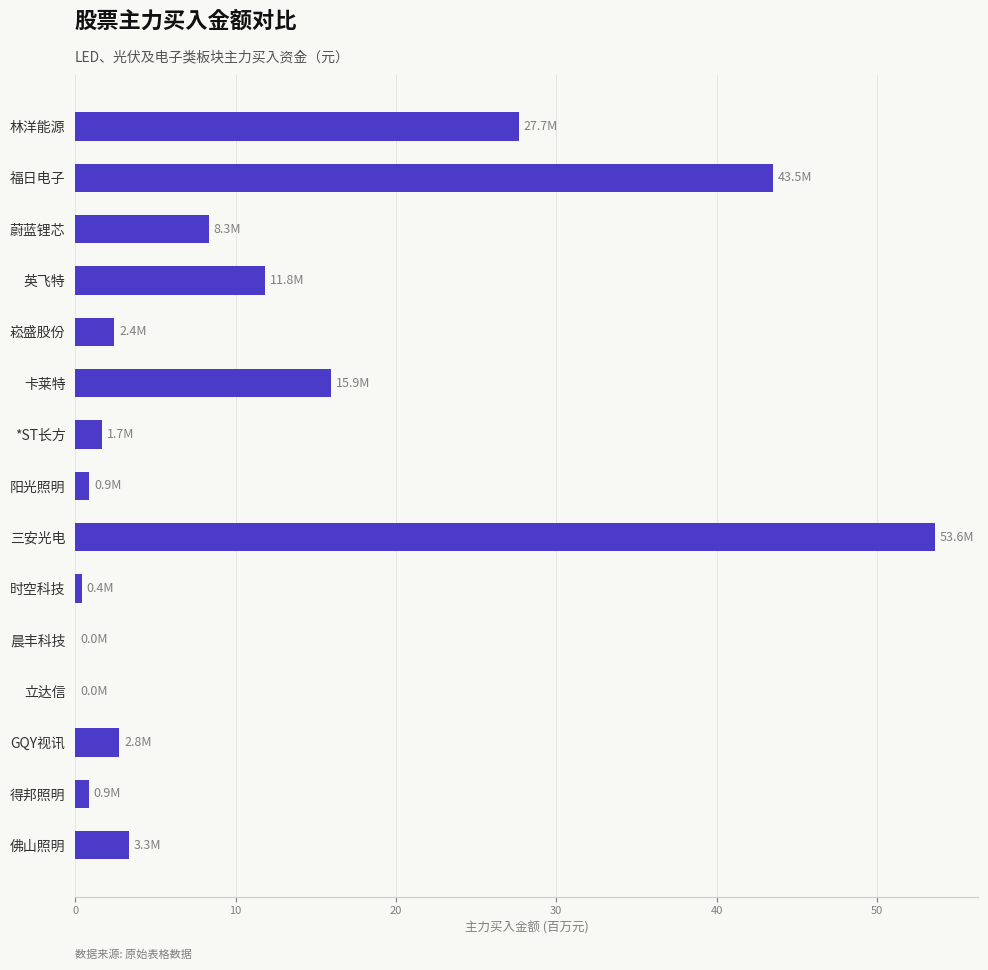

Are the bars horizontal?

Yes